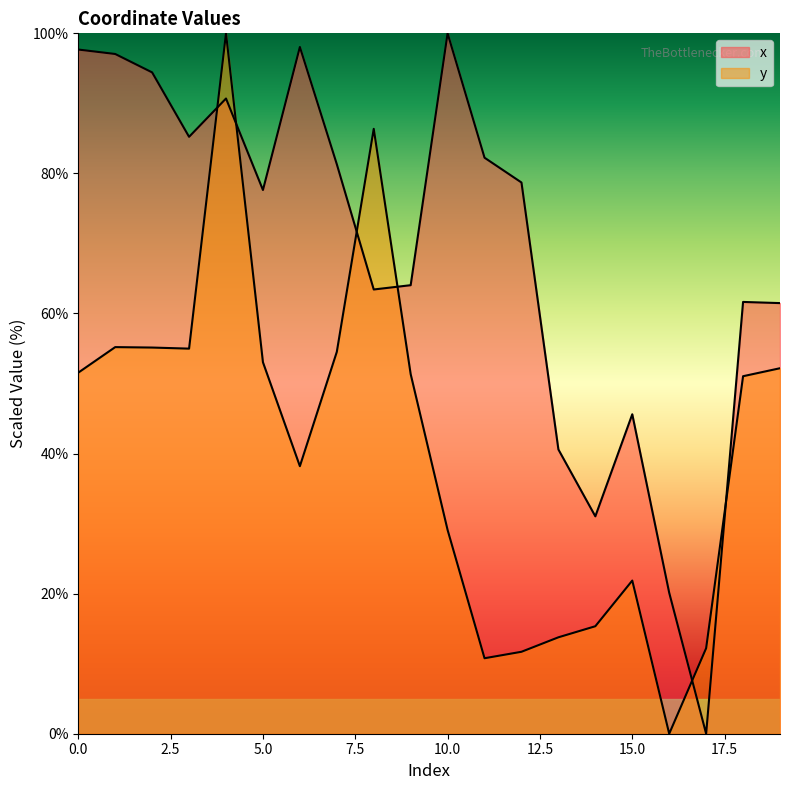

Which category has the highest value in the x series?

10